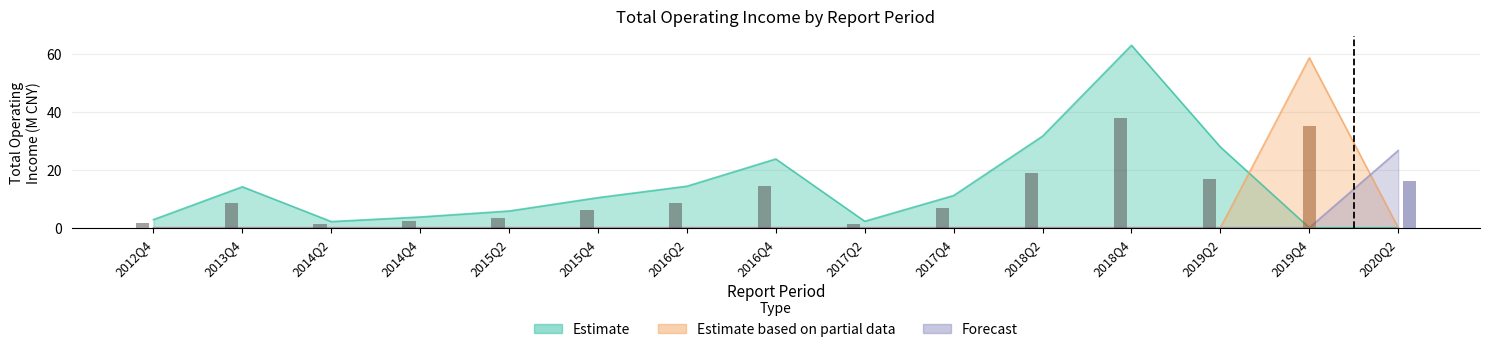

Reading left to right, extract all data points from this chart.

Estimate: 2012Q4=2.8	2013Q4=14.2	2014Q2=2.1	2014Q4=3.7	2015Q2=5.8	2015Q4=10.4	2016Q2=14.4	2016Q4=23.8	2017Q2=2.2	2017Q4=11.1	2018Q2=31.7	2018Q4=63.1	2019Q2=27.9	2019Q4=0.0	2020Q2=0.0
Estimate based on partial data: 2012Q4=0.0	2013Q4=0.0	2014Q2=0.0	2014Q4=0.0	2015Q2=0.0	2015Q4=0.0	2016Q2=0.0	2016Q4=0.0	2017Q2=0.0	2017Q4=0.0	2018Q2=0.0	2018Q4=0.0	2019Q2=0.0	2019Q4=58.8	2020Q2=0.0
Forecast: 2012Q4=0.0	2013Q4=0.0	2014Q2=0.0	2014Q4=0.0	2015Q2=0.0	2015Q4=0.0	2016Q2=0.0	2016Q4=0.0	2017Q2=0.0	2017Q4=0.0	2018Q2=0.0	2018Q4=0.0	2019Q2=0.0	2019Q4=0.0	2020Q2=26.7